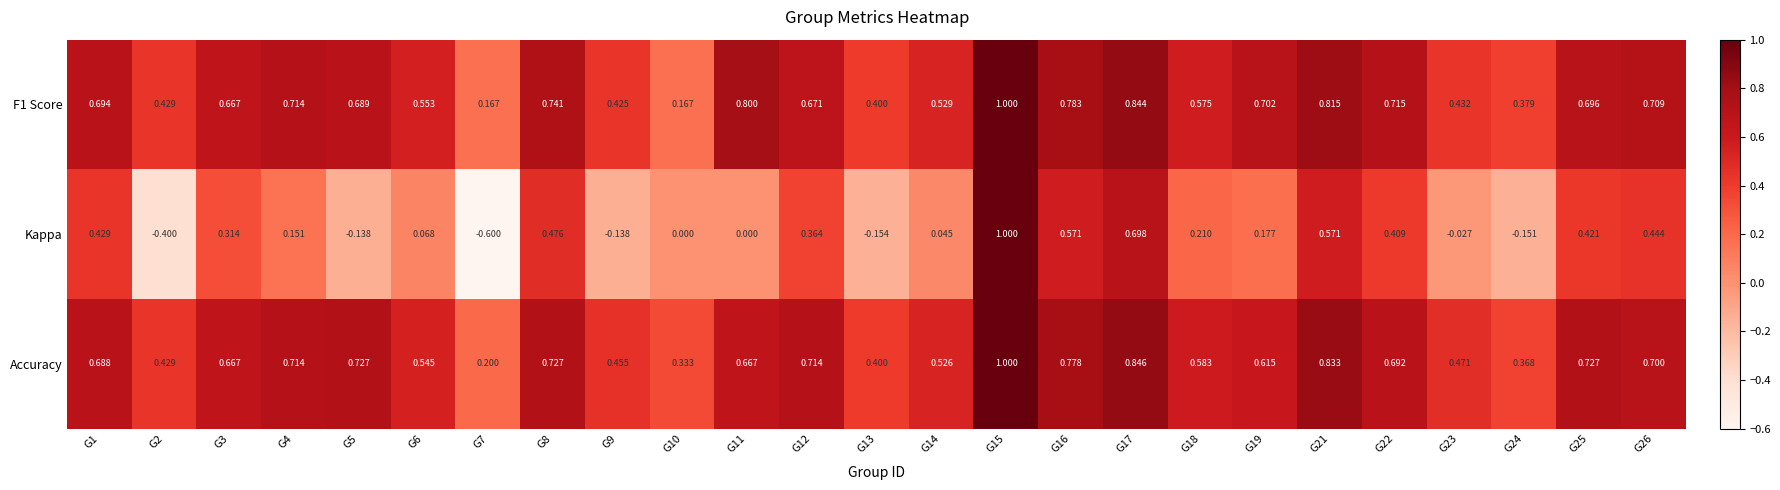

Which label corresponds to the smallest value in the chart?

G7